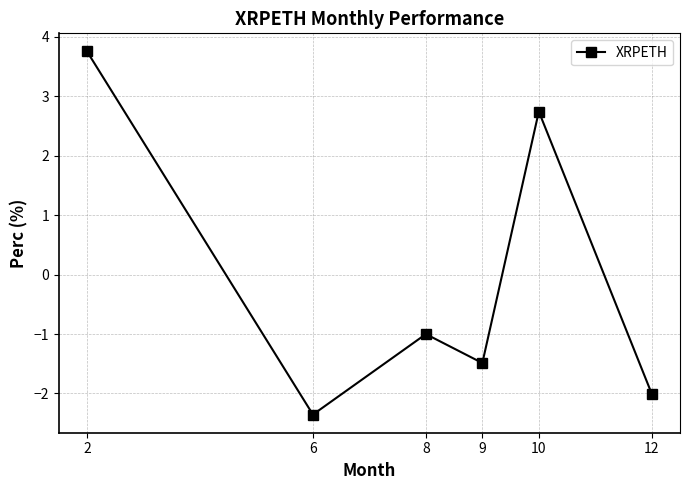

What value does the data have at 2?

3.8